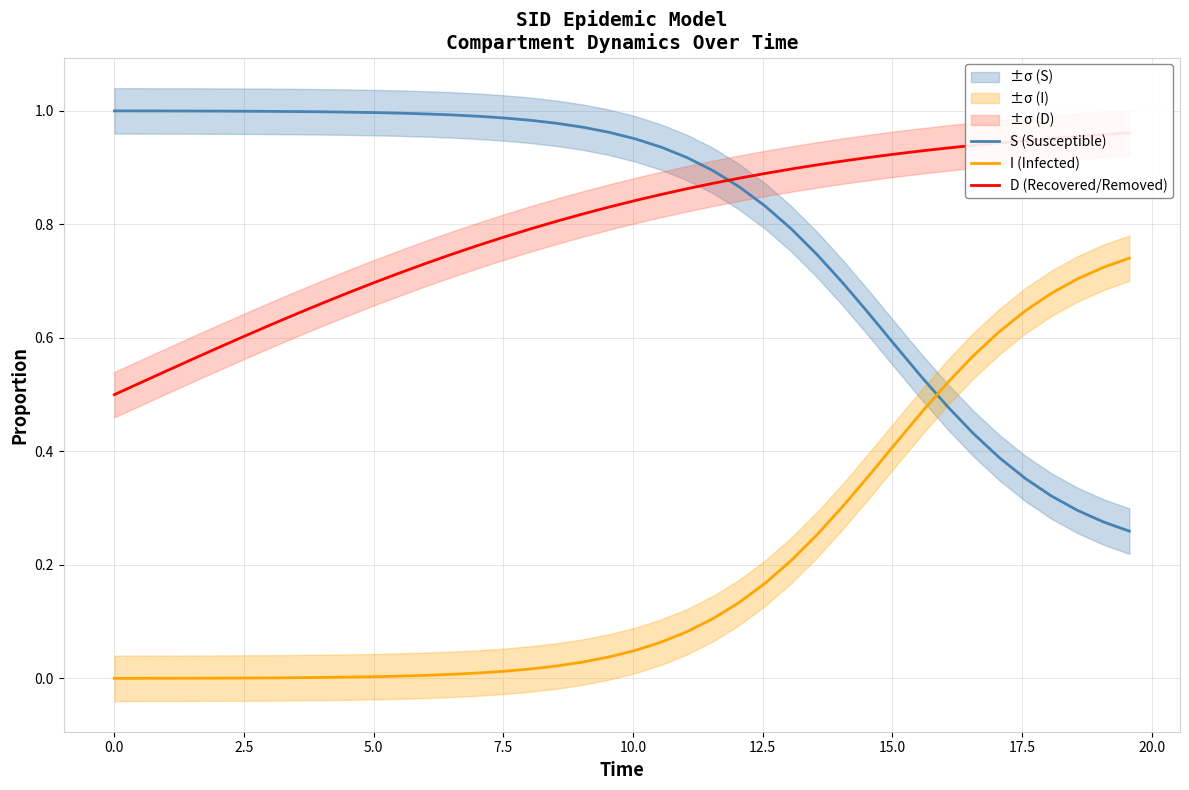

Which series ends up on top after the final intersection of S (Susceptible) and I (Infected)?

I (Infected)